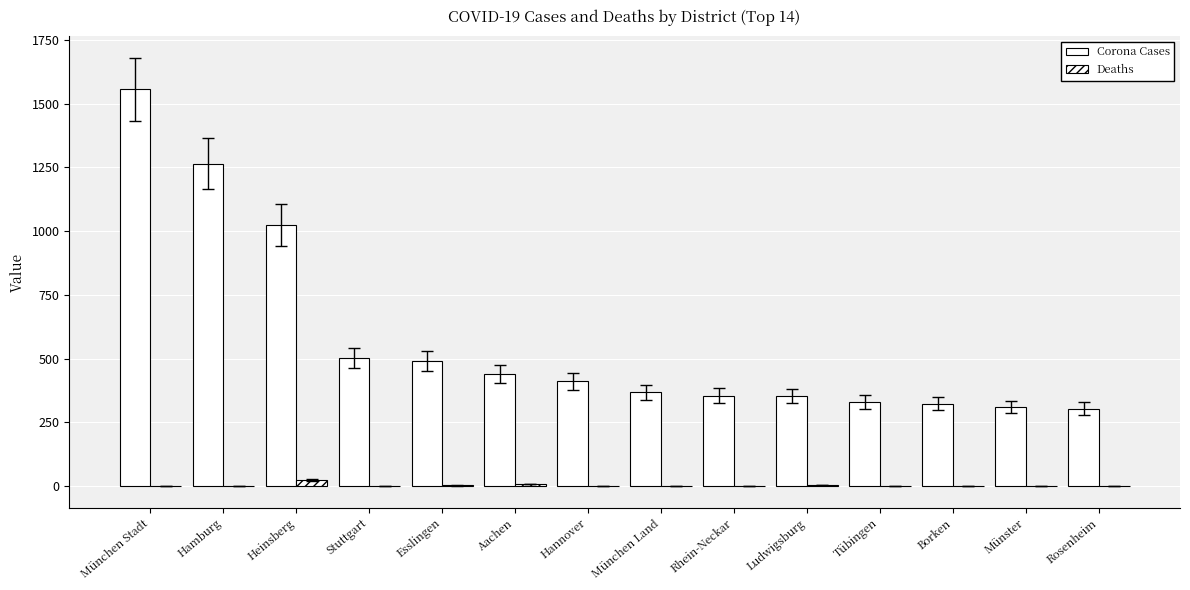

How many distinct data groups are displayed?

2